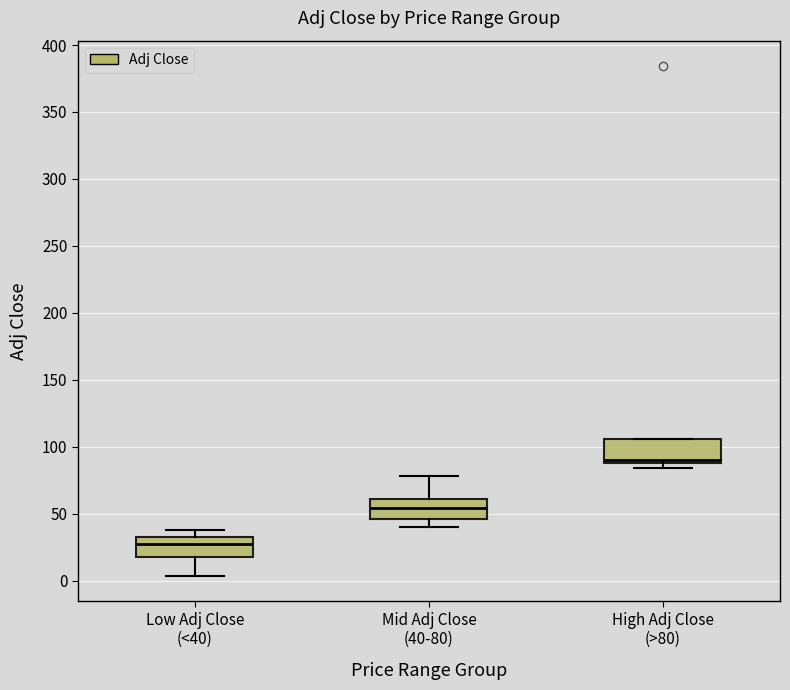

Where does the median line of the box for Mid Adj Close (40-80) sit on the y-axis? The values are not printed on the chart, so give them approximately, as read against the axis.

55